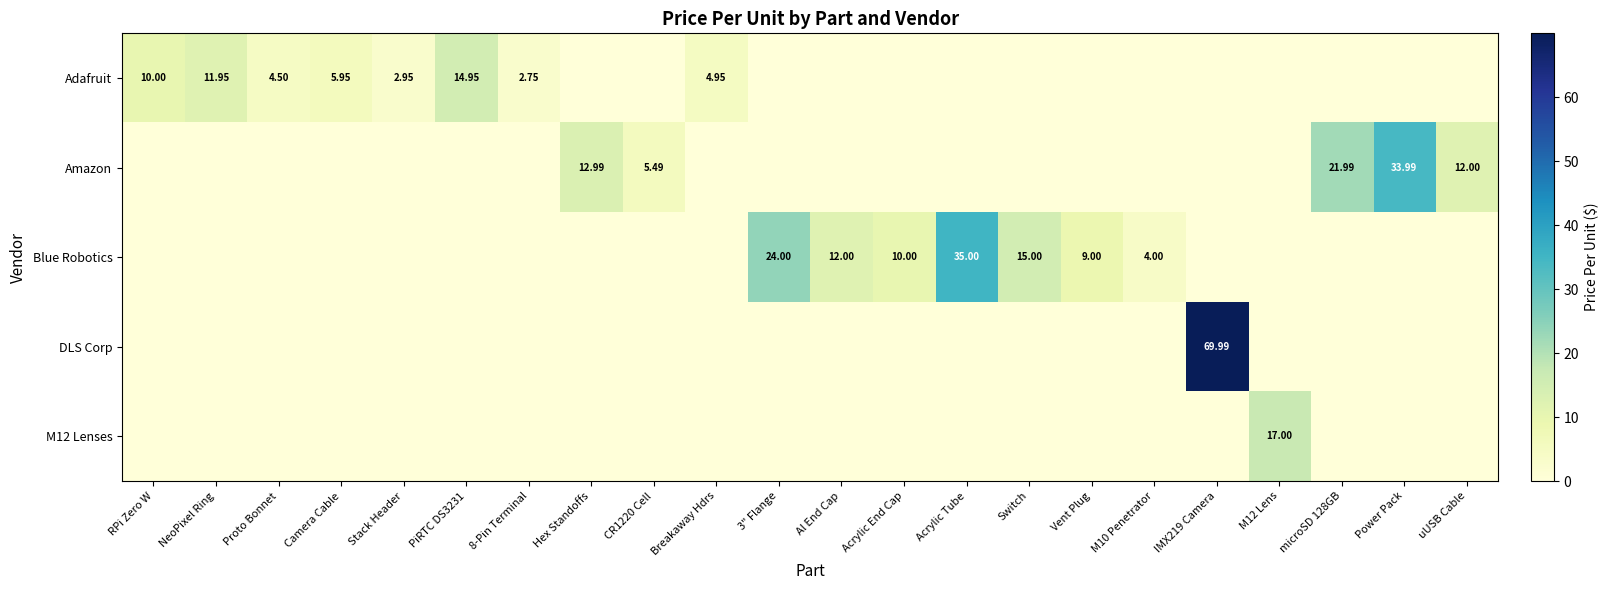

The value of DLS Corp at Stack Header is 0.0. True or false?

True